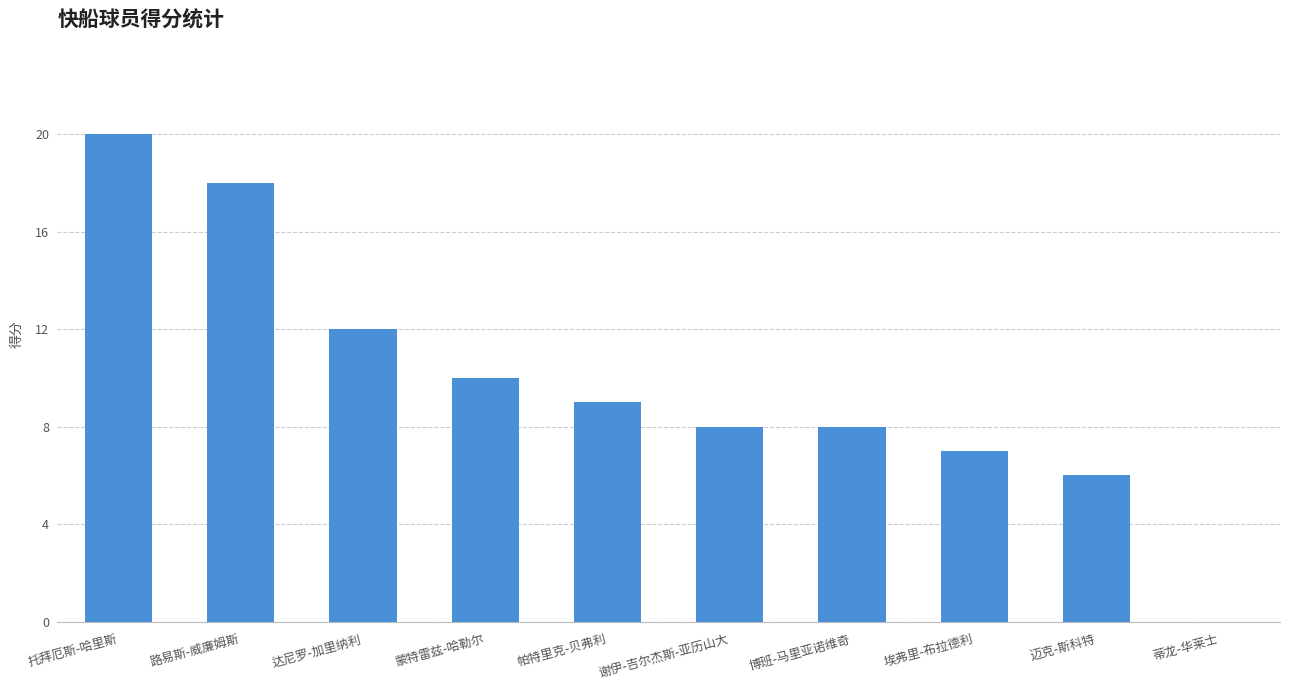

How many positive values are there?

9